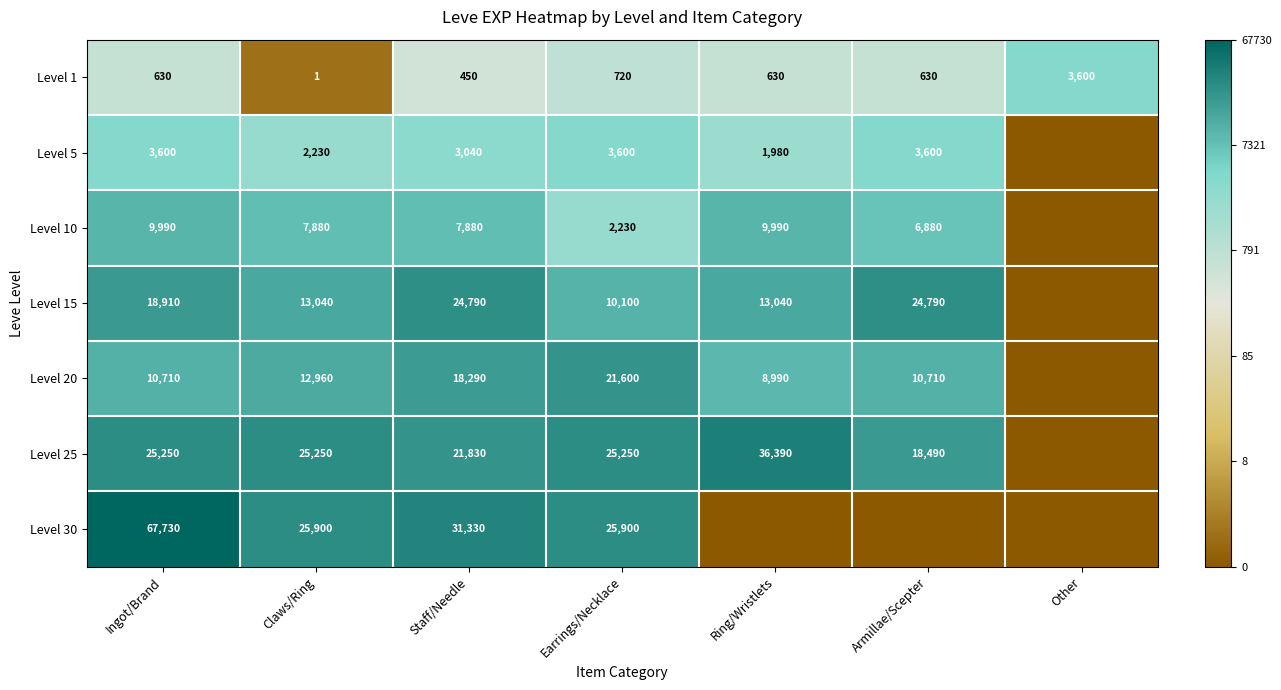

What is the difference between the maximum and minimum values in the Level 1 series?

3599